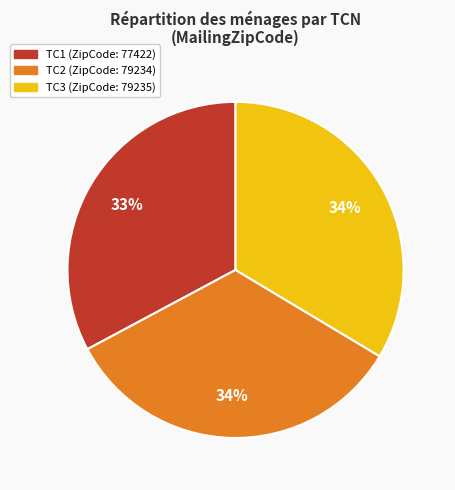

Approximately how many times larger is the value at TC1 compared to TC2?

1.0